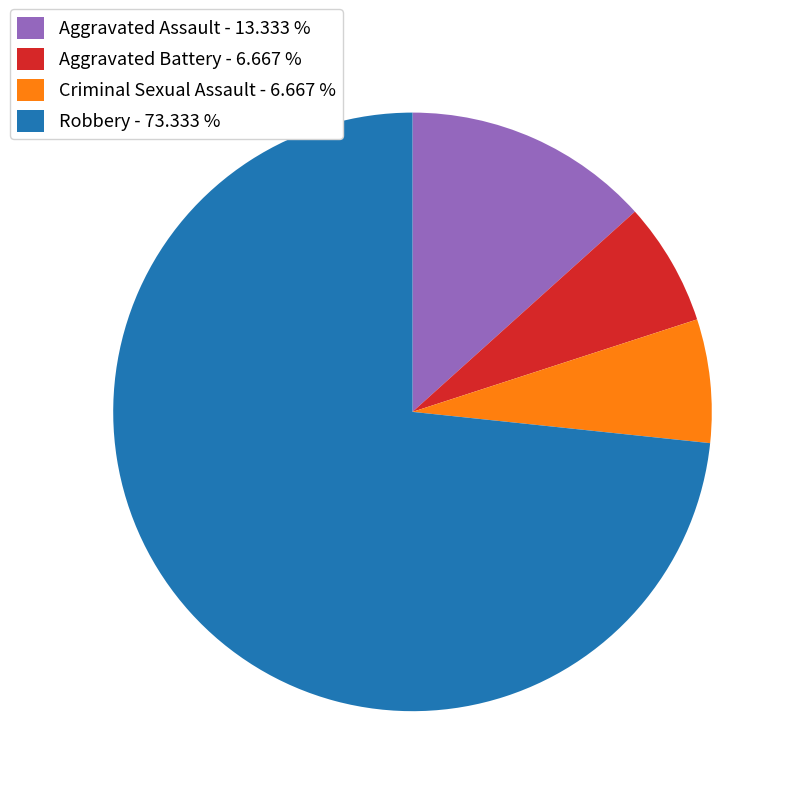

Does Robbery represent more than half of the total?

Yes